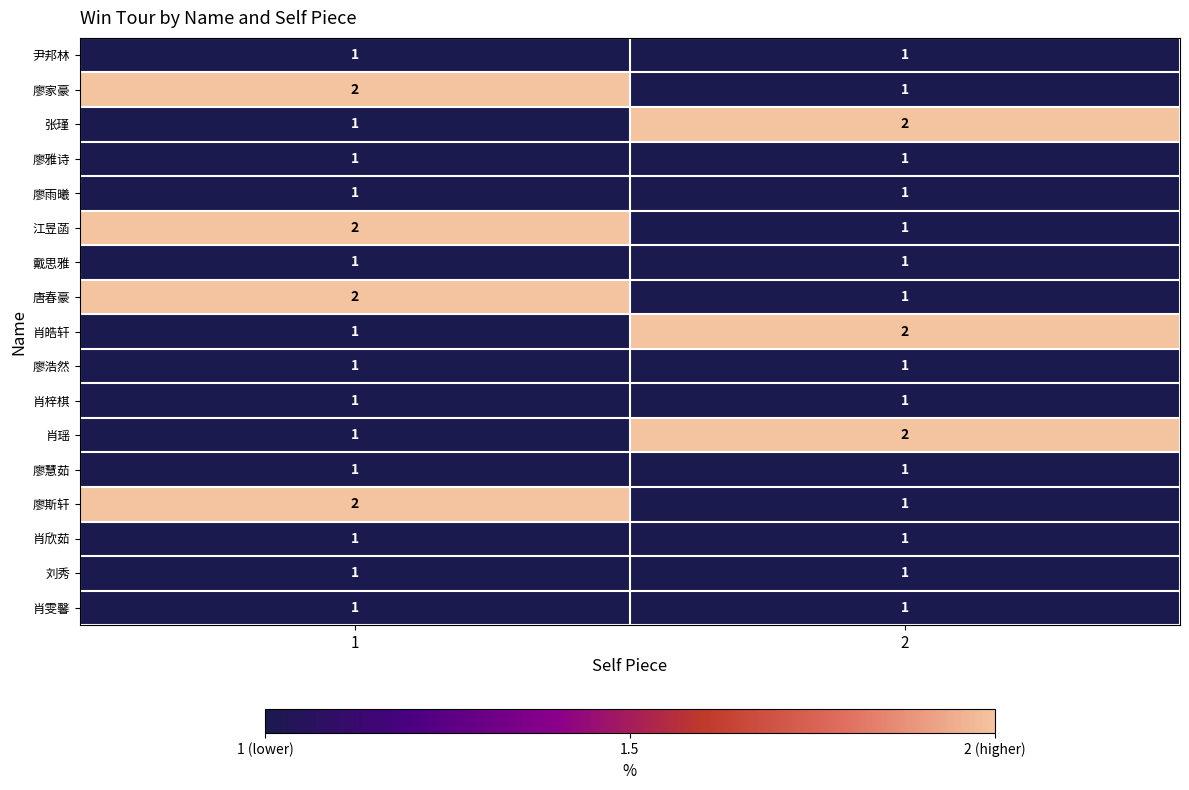

What is the sum of the 肖瑶 values at 2 and 1?

3